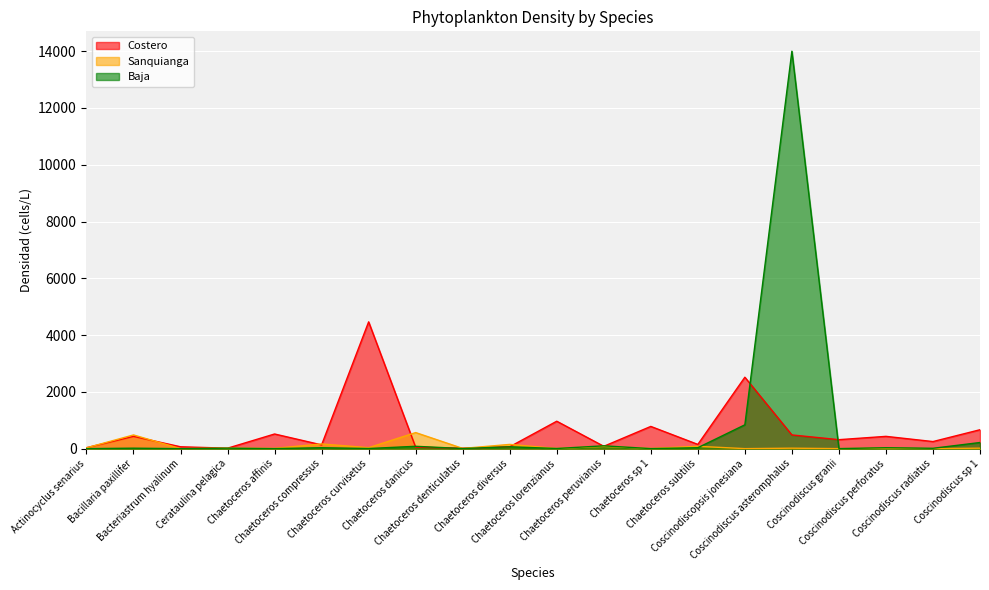

Does the chart display data point markers on the line(s)?

No